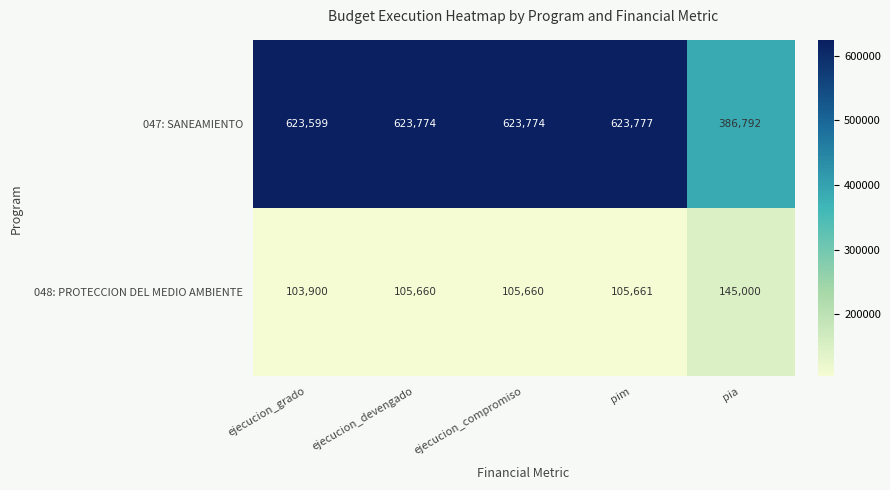

Reading left to right, extract all data points from this chart.

047: SANEAMIENTO: 623599	623774	623774	623777	386792
048: PROTECCION DEL MEDIO AMBIENTE: 103900	105660	105660	105661	145000